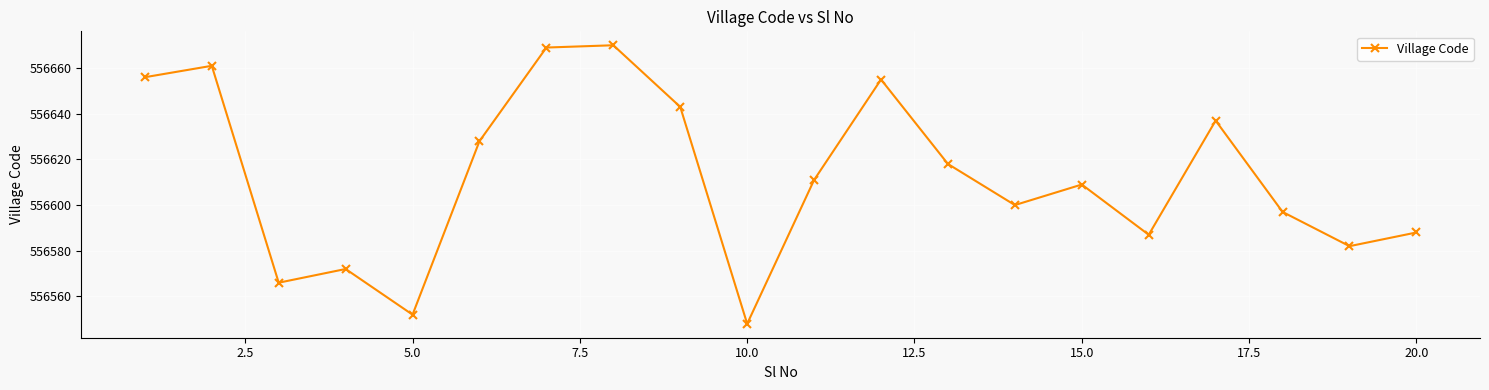

Count the number of data series in this chart.

1